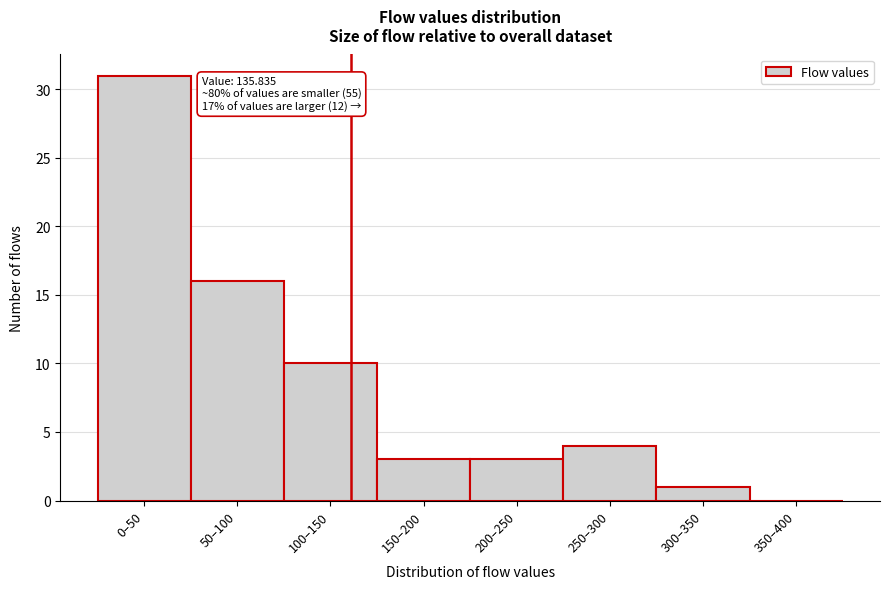

Reading right to left, extract all data points from this chart.

350–400=0	300–350=1	250–300=4	200–250=3	150–200=3	100–150=10	50–100=16	0–50=31